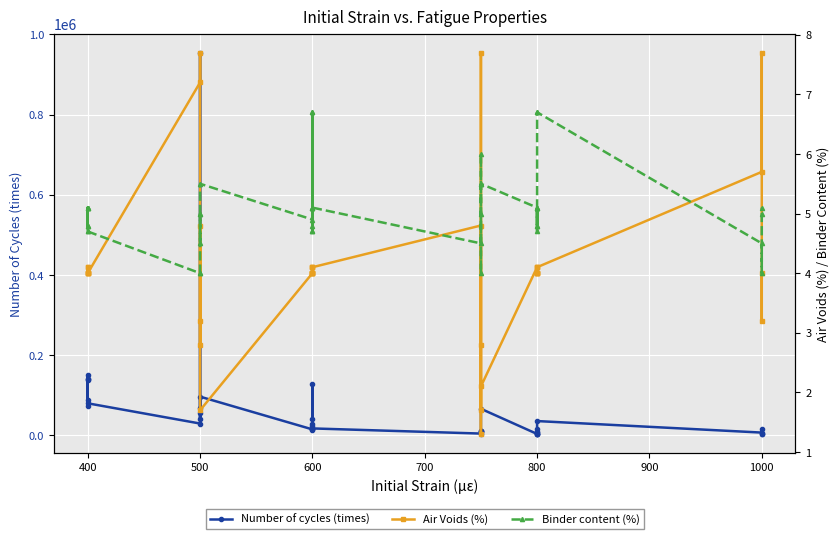

How many interior local peaks does the Number of cycles (times) series have?

12